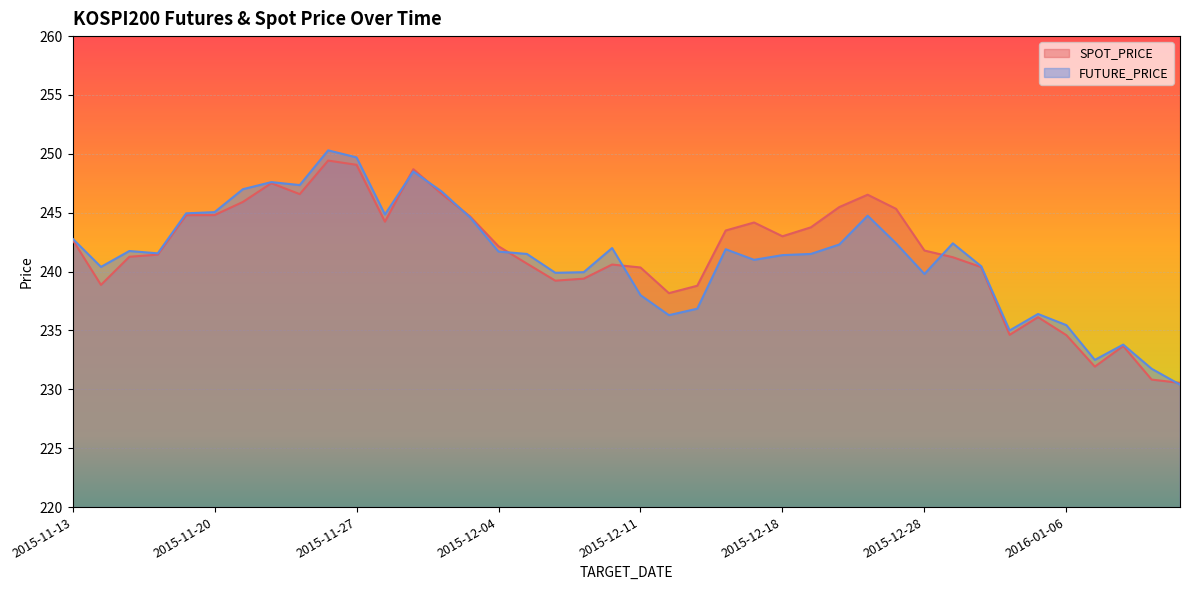

How many categories are shown in the chart?

40